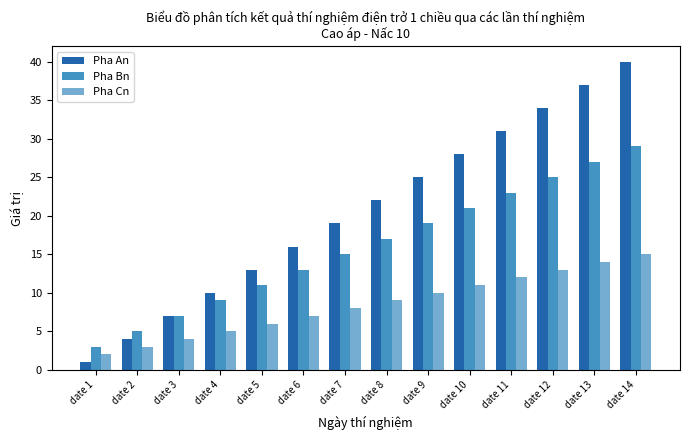

What is the difference between the second highest and minimum values in the Pha Cn series?

12